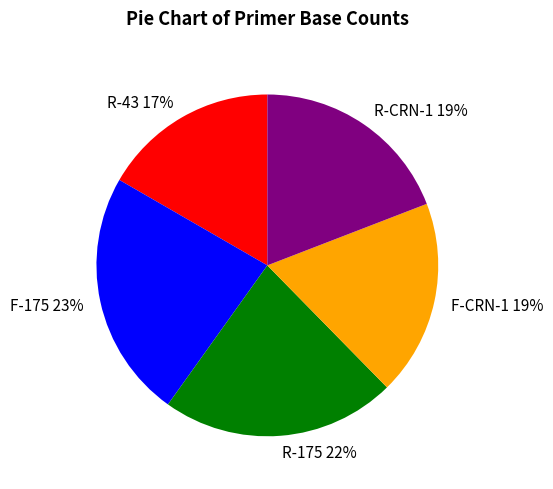

To the nearest percent, what is the difference between the R-CRN-1 and F-175 slice percentages?

4%